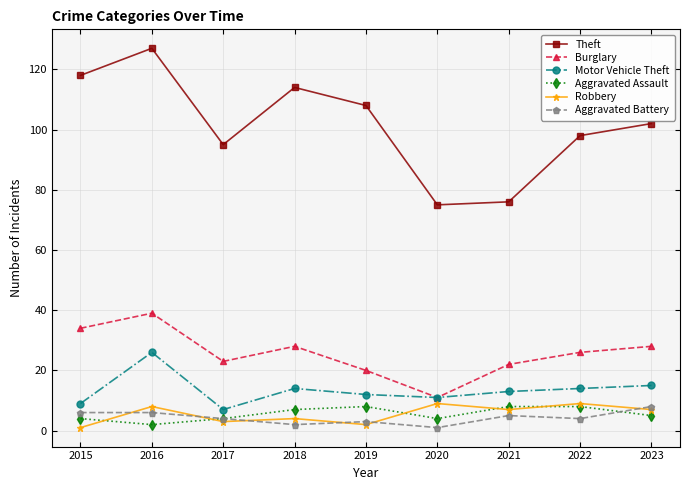

Which series has the largest total across all categories?

Theft